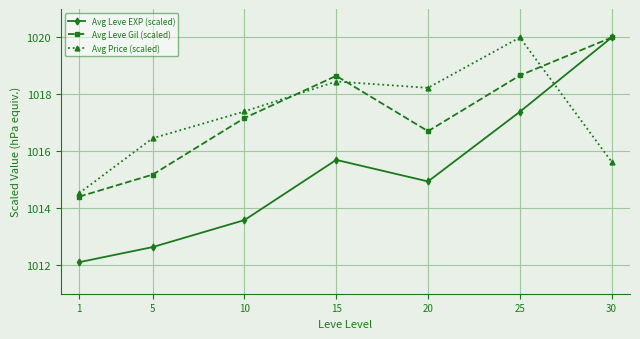

What are all the series names shown in the legend?

Avg Leve EXP (scaled), Avg Leve Gil (scaled), Avg Price (scaled)